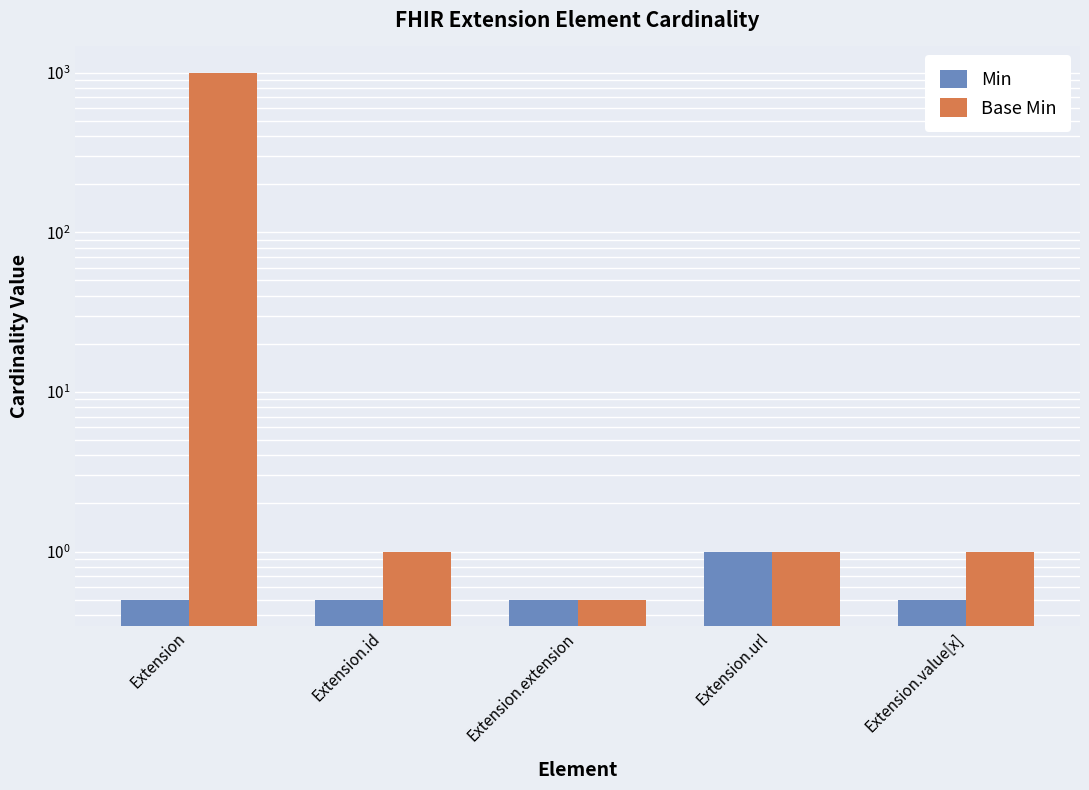

How many groups of bars are there?

5